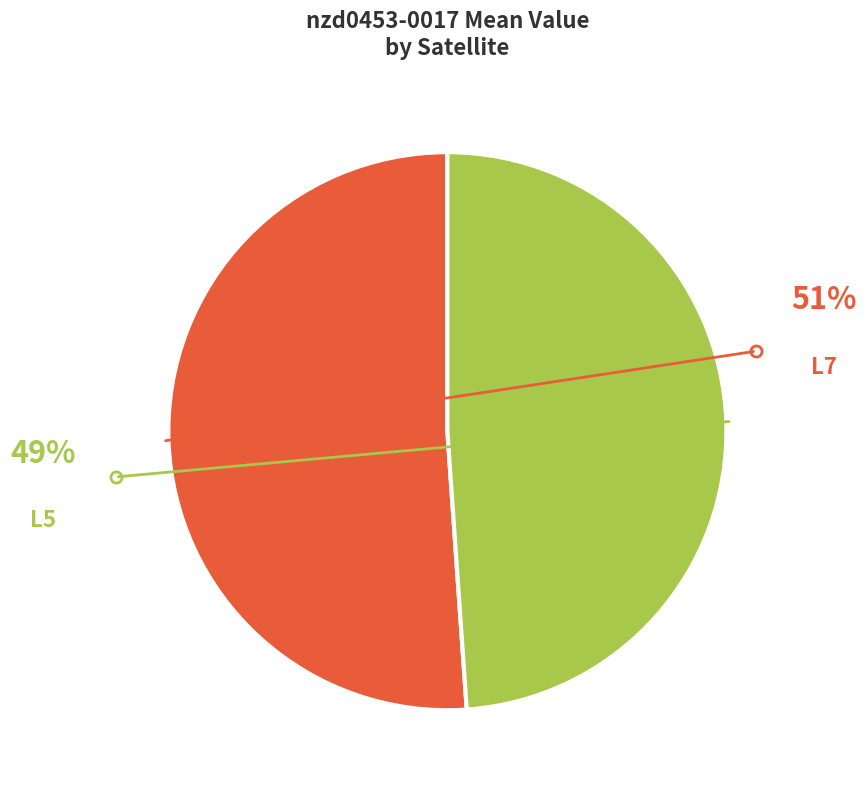

Which slice is the largest?

L7